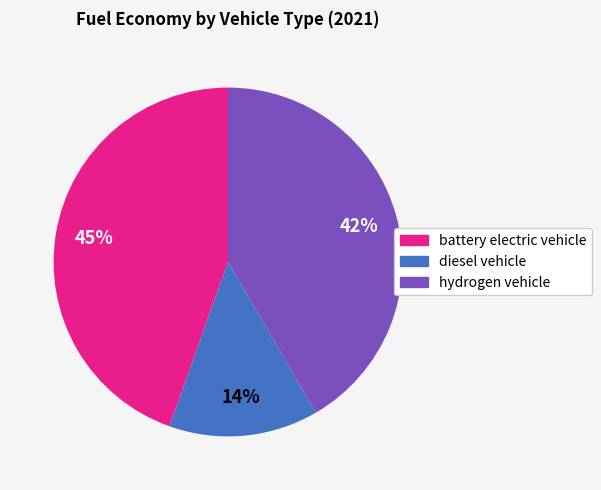

To the nearest percent, what percentage of the pie is diesel vehicle?

14%